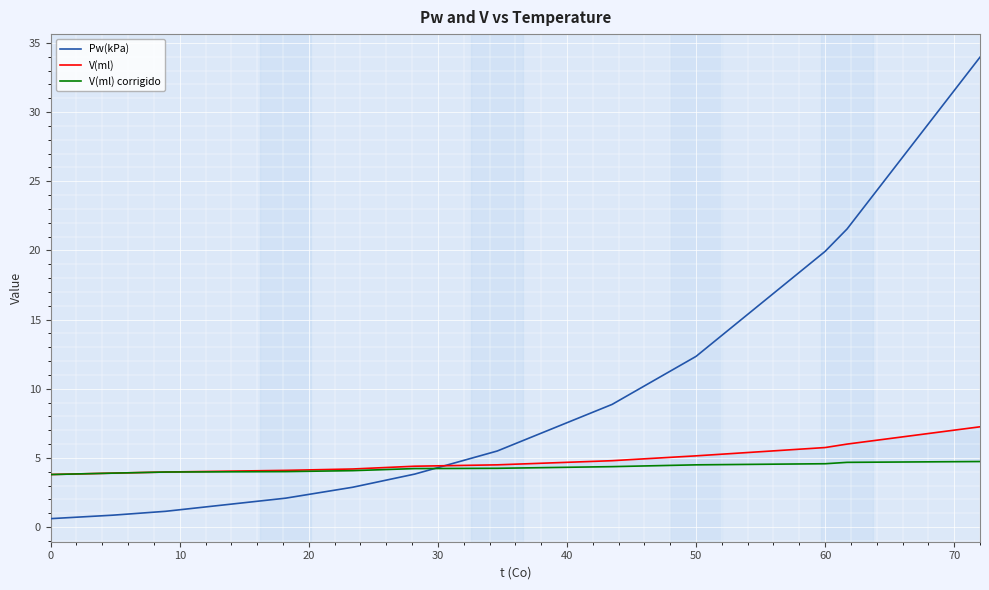

What is the highest value of the Pw(kPa) series?

34.0